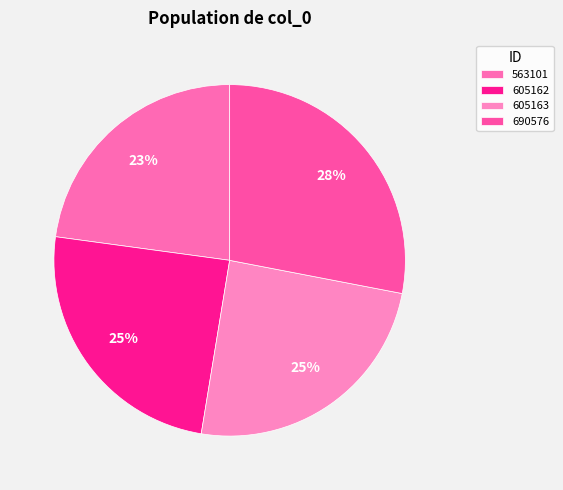

Approximately how many times larger is the value at 563101 compared to 605162?

0.9